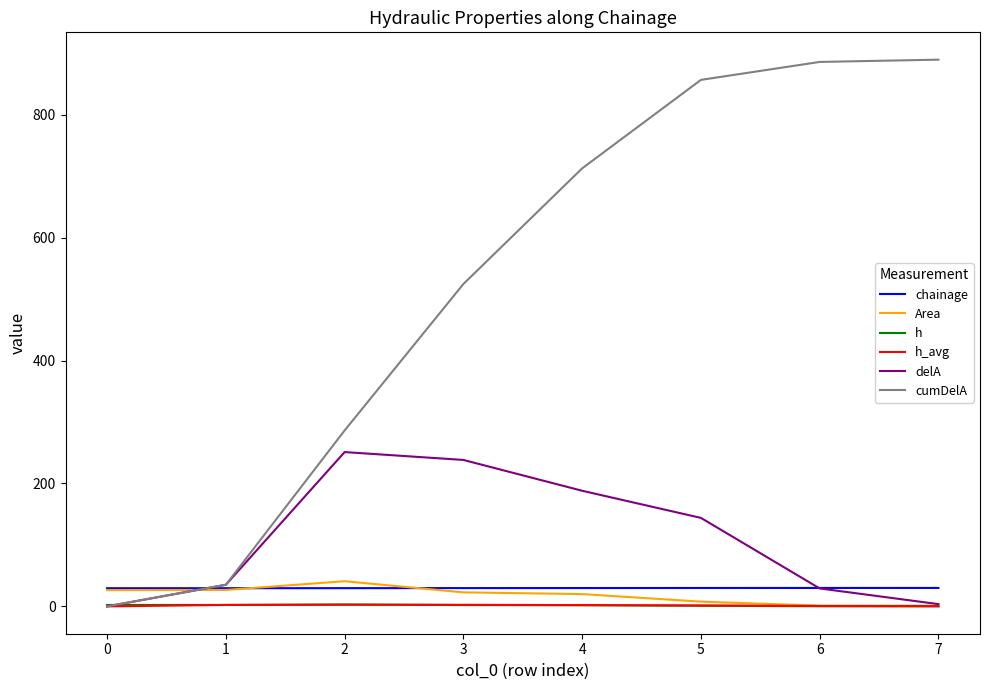

Where does the cumDelA series first go above 712?

4